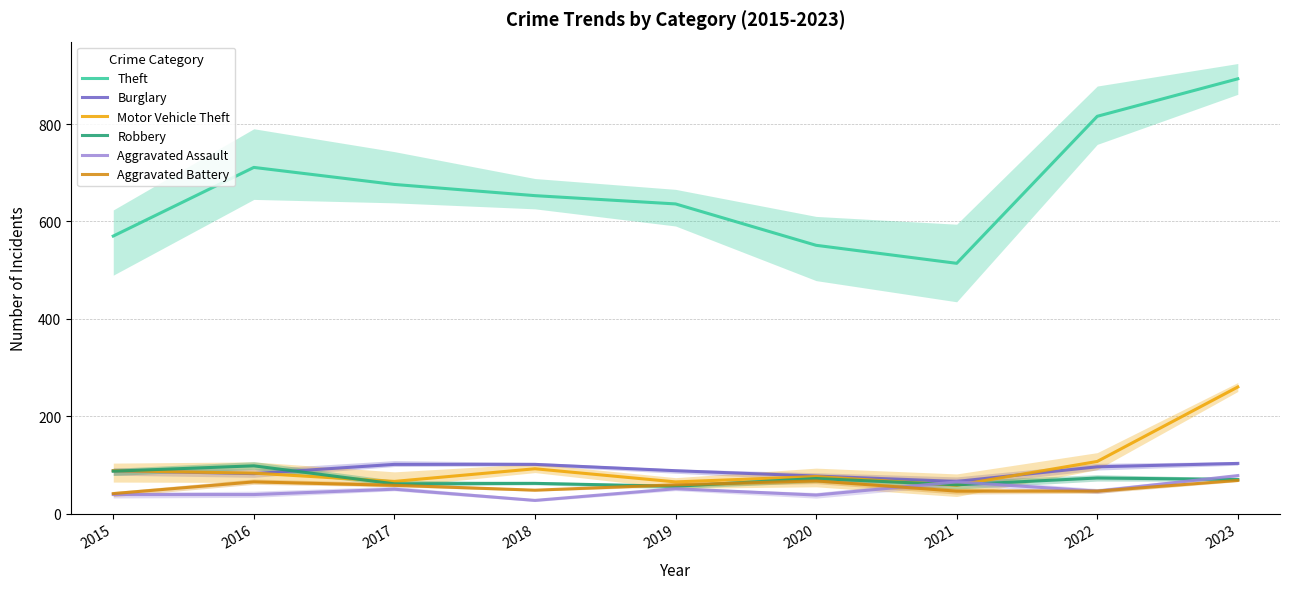

At 2015, list the series in order from largest to smallest.

Theft, Burglary, Motor Vehicle Theft, Robbery, Aggravated Battery, Aggravated Assault